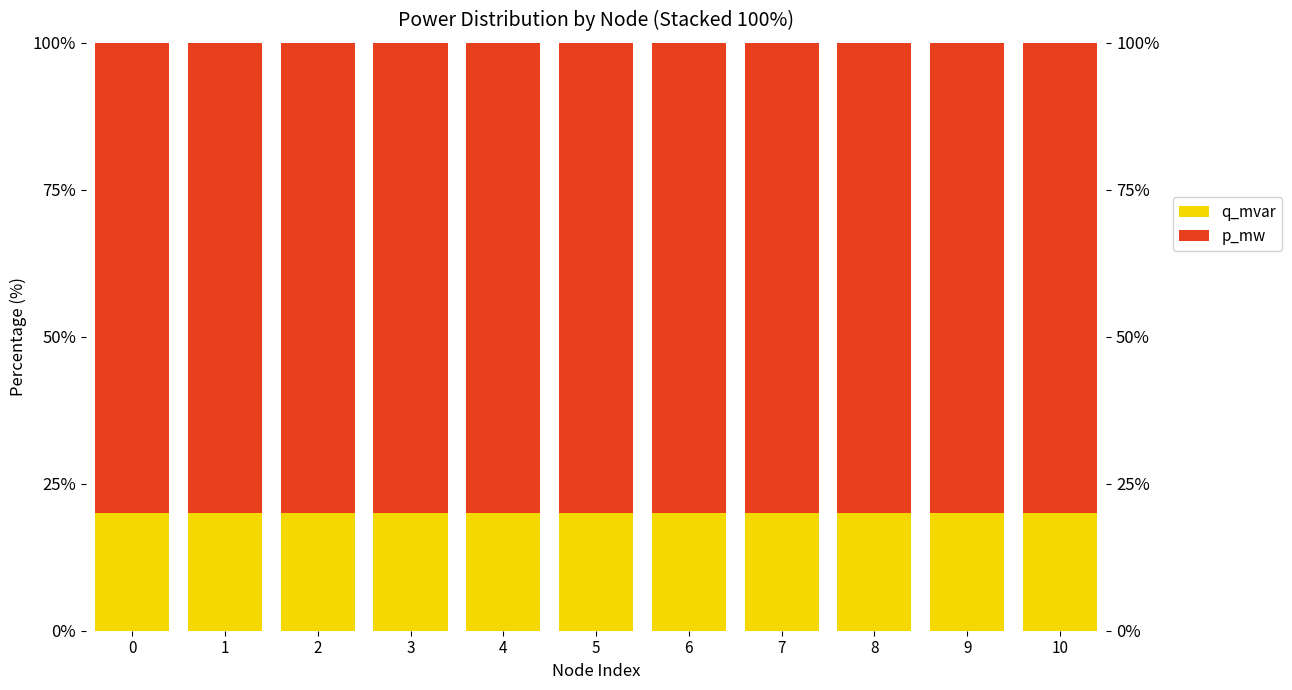

What is the value of the p_mw bar at the 1st from the left?

80.0